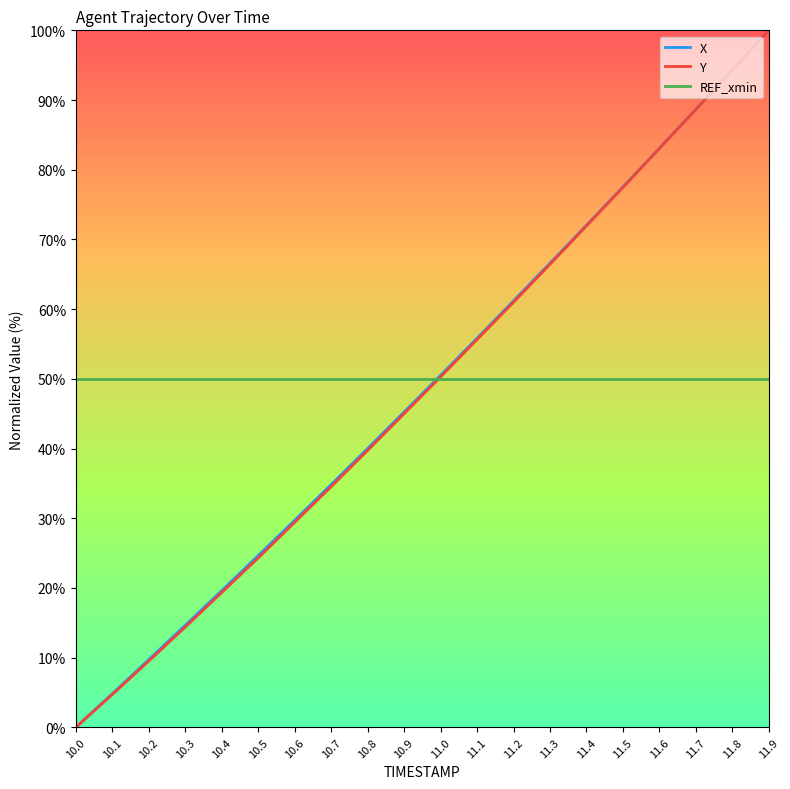

Reading left to right, extract all data points from this chart.

X: 10.0=0.0	10.1=4.8	10.2=9.7	10.3=14.6	10.4=19.6	10.5=24.6	10.6=29.7	10.7=34.8	10.8=40.0	10.9=45.2	11.0=50.5	11.1=55.8	11.2=61.2	11.3=66.6	11.4=72.0	11.5=77.5	11.6=83.1	11.7=88.7	11.8=94.3	11.9=100.0
Y: 10.0=0.0	10.1=4.7	10.2=9.5	10.3=14.4	10.4=19.3	10.5=24.3	10.6=29.4	10.7=34.5	10.8=39.7	10.9=45.0	11.0=50.3	11.1=55.6	11.2=61.0	11.3=66.4	11.4=71.9	11.5=77.5	11.6=83.1	11.7=88.6	11.8=94.3	11.9=100.0
REF_xmin: 10.0=50.0	10.1=50.0	10.2=50.0	10.3=50.0	10.4=50.0	10.5=50.0	10.6=50.0	10.7=50.0	10.8=50.0	10.9=50.0	11.0=50.0	11.1=50.0	11.2=50.0	11.3=50.0	11.4=50.0	11.5=50.0	11.6=50.0	11.7=50.0	11.8=50.0	11.9=50.0